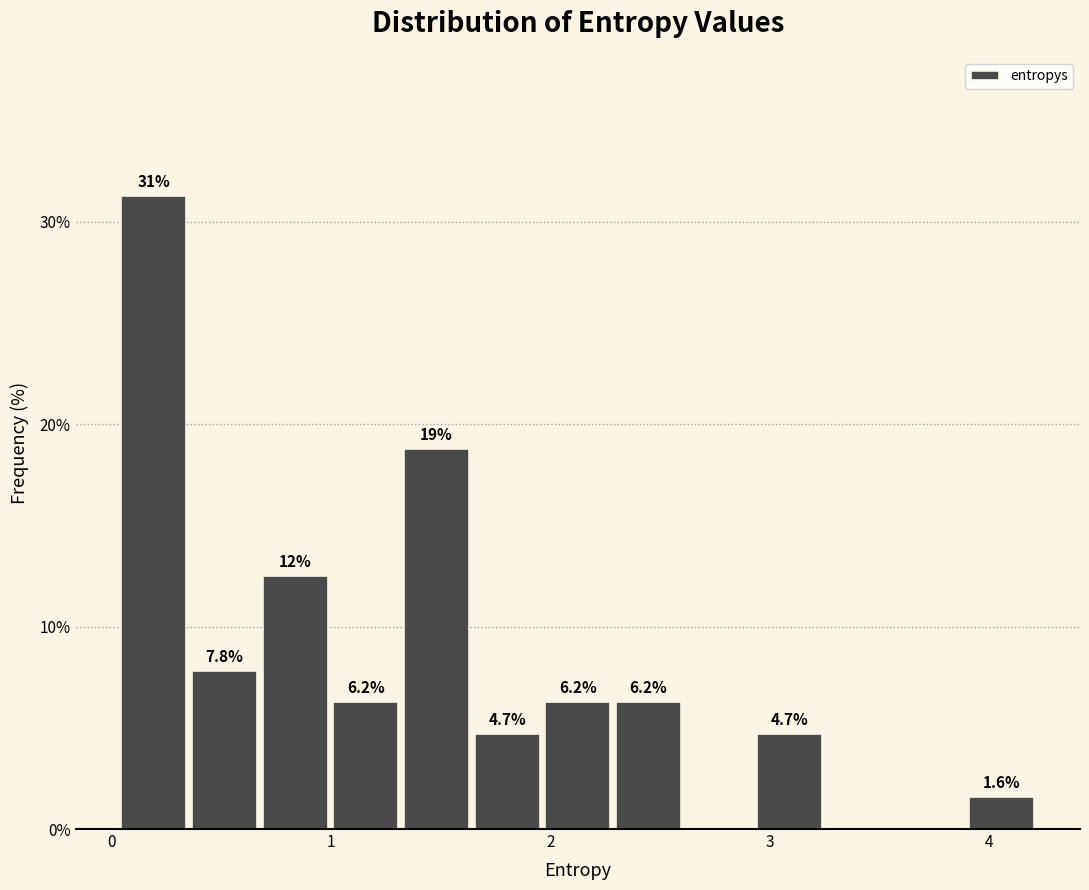

Read against the x-axis, roughly where is the centre of the tallest bar?

0.2